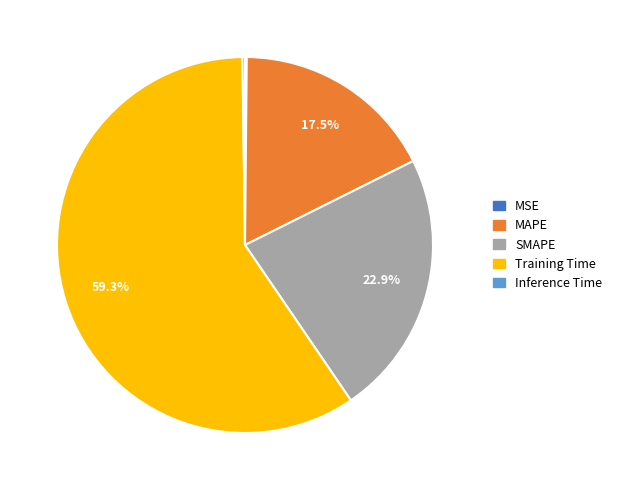

Which slice is the largest?

Training Time